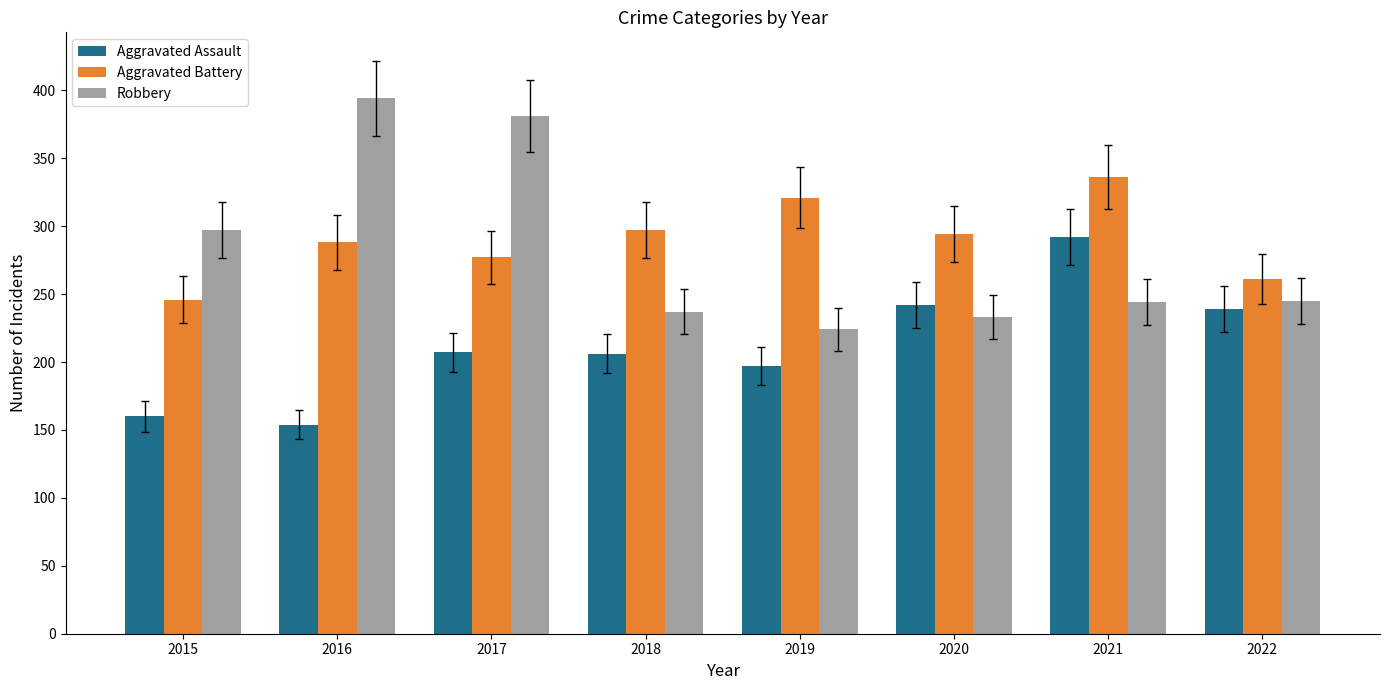

What are all the series names shown in the legend?

Aggravated Assault, Aggravated Battery, Robbery